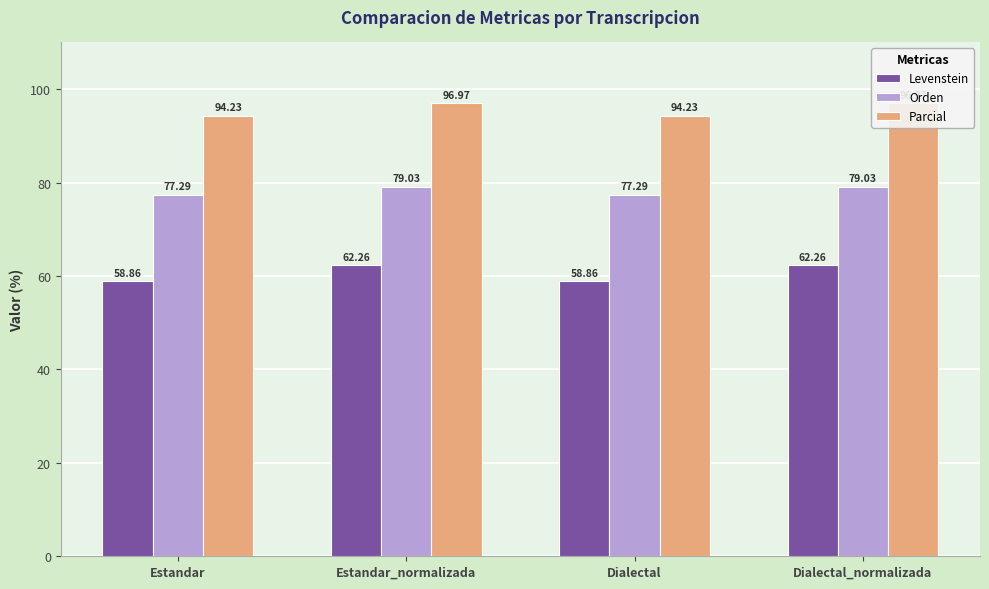

Is the value of Levenstein at Dialectal_normalizada greater than the value of Parcial at Dialectal_normalizada?

No